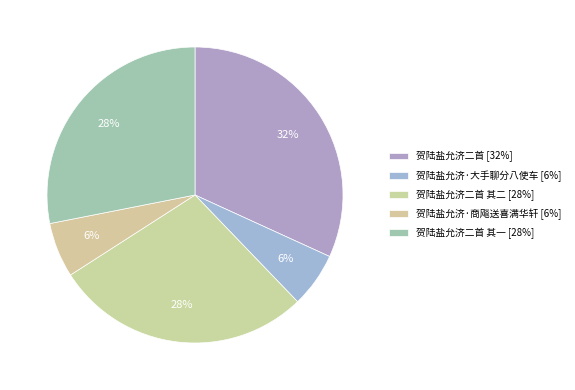

Count the number of slices in the pie.

5